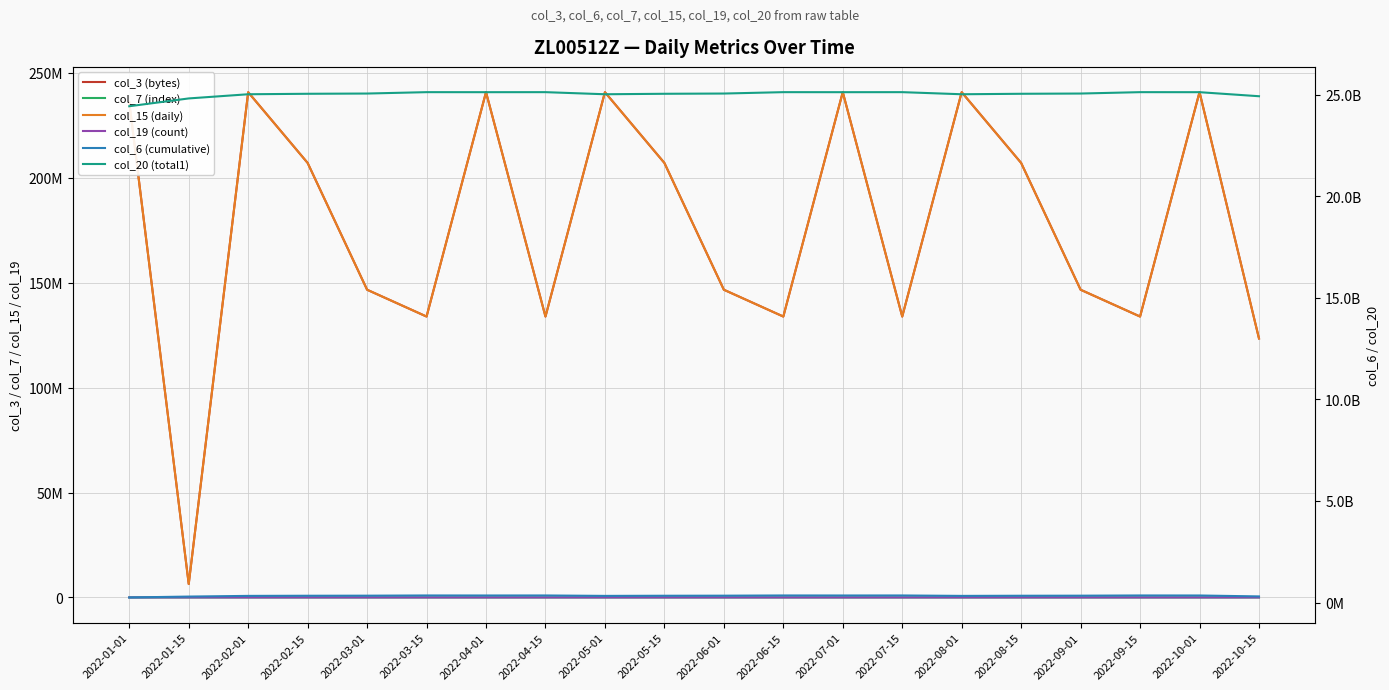

What is the difference between the highest and lowest values at 2022-10-01?

25125224899